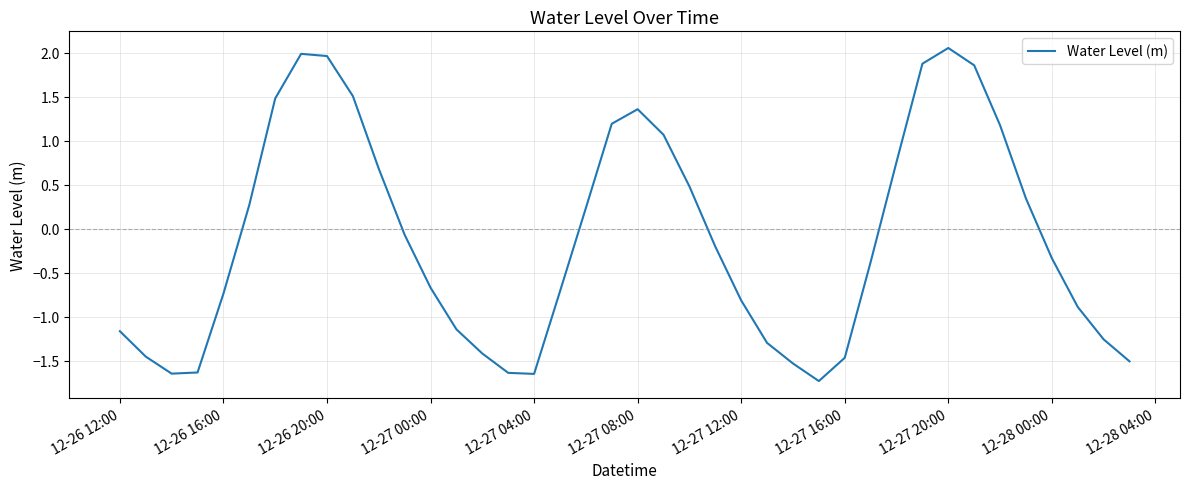

What is the difference between the maximum and minimum values?

3.8